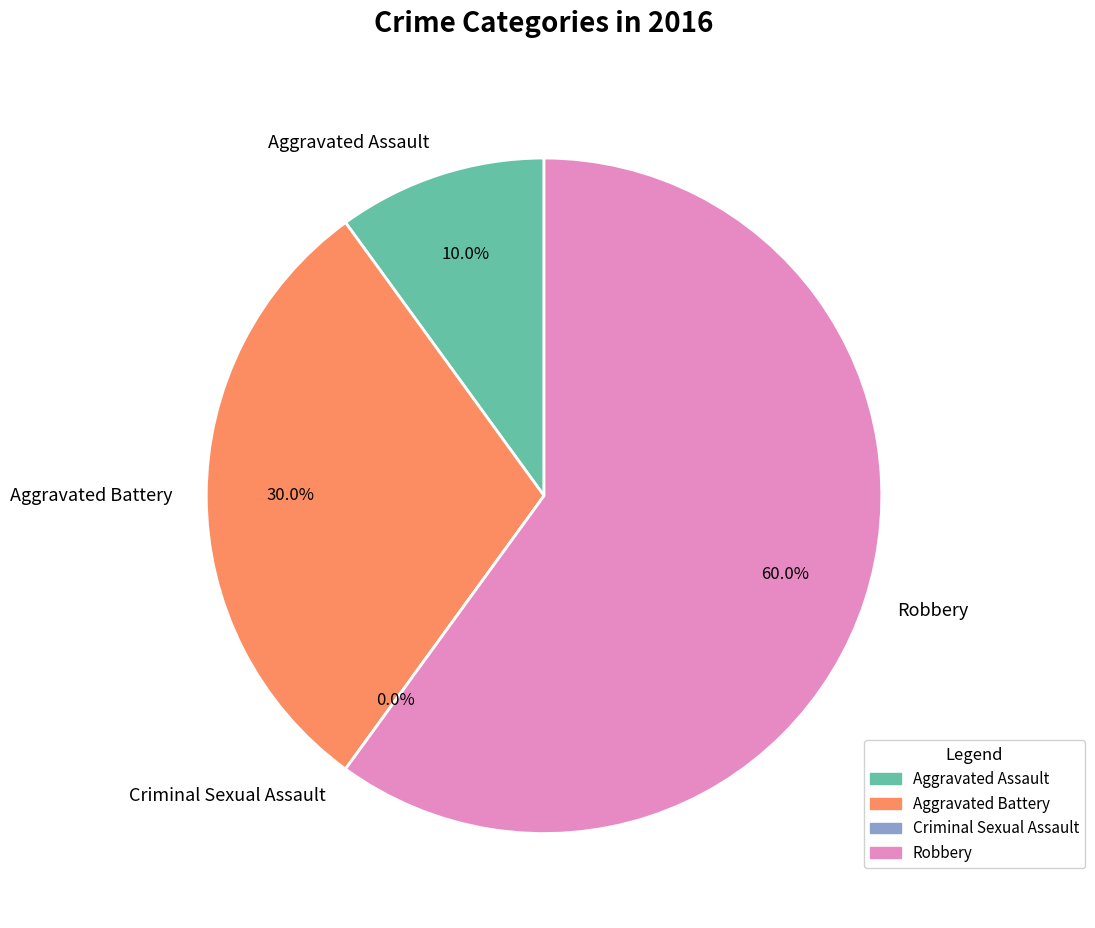

To the nearest percent, what is the combined percentage of Aggravated Assault and Robbery?

70%